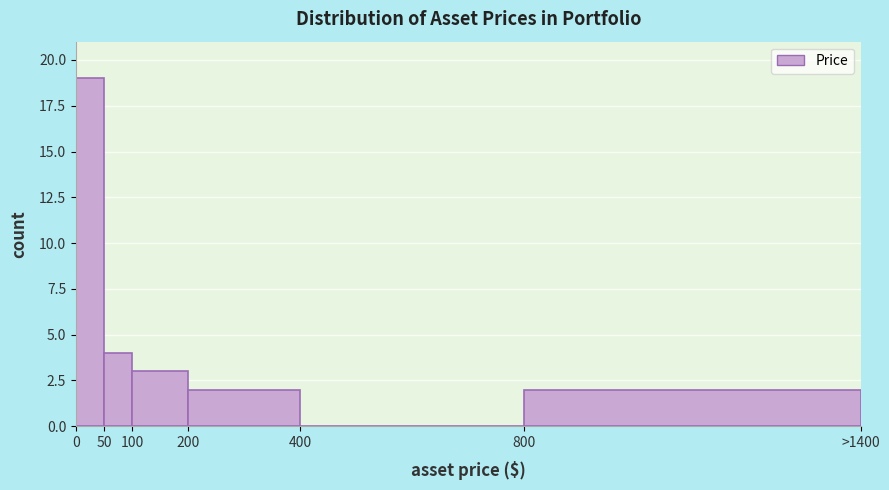

Reading left to right, transcribe all the data shown in this chart.

0=19	50=4	100=3	200=2	400=0	800=2